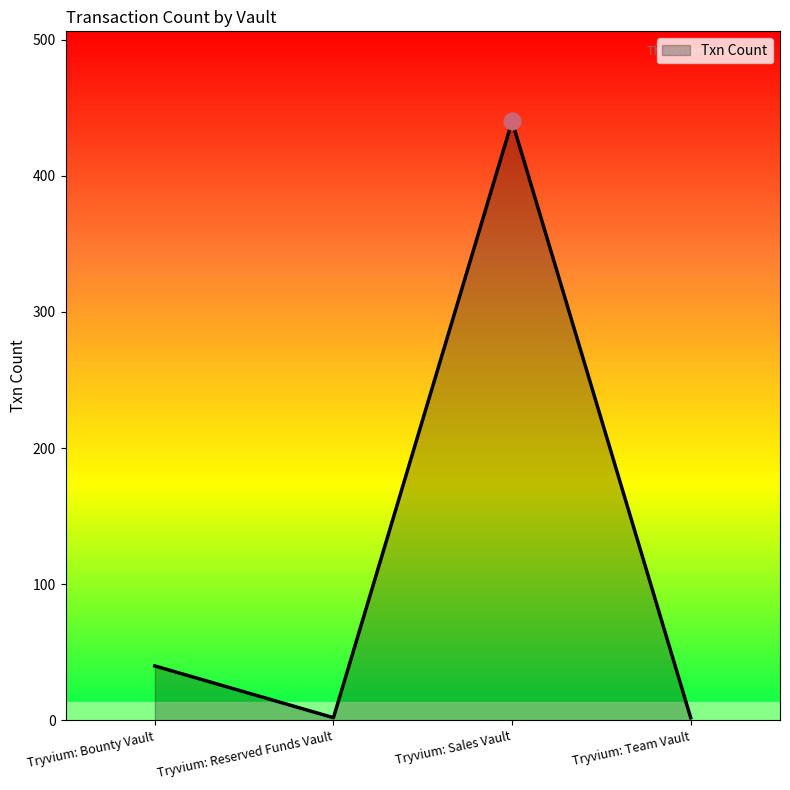

Between Tryvium: Reserved Funds Vault and Tryvium: Sales Vault, which is larger?

Tryvium: Sales Vault